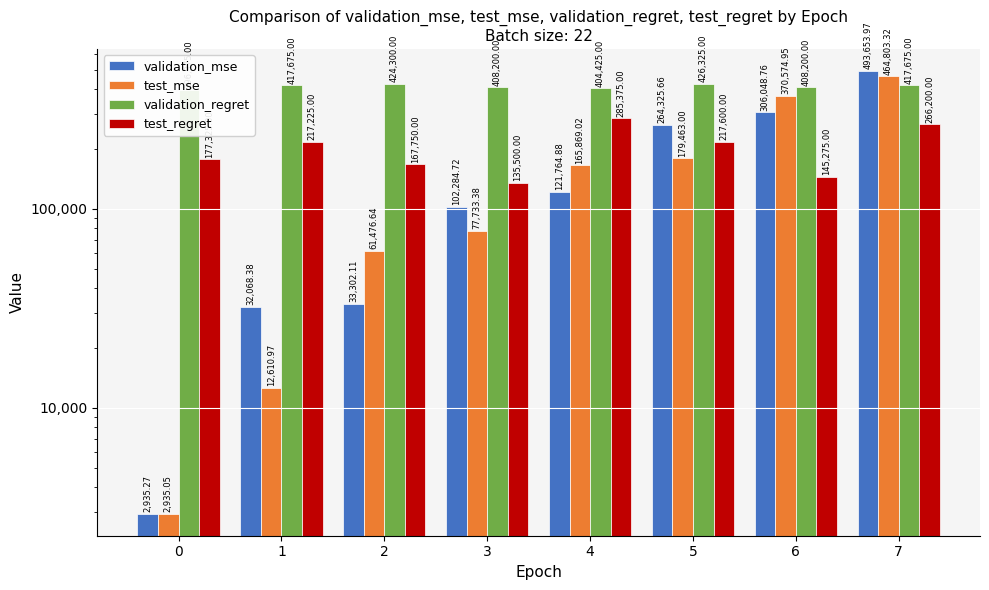

Which series has the largest range (max minus min)?

validation_mse